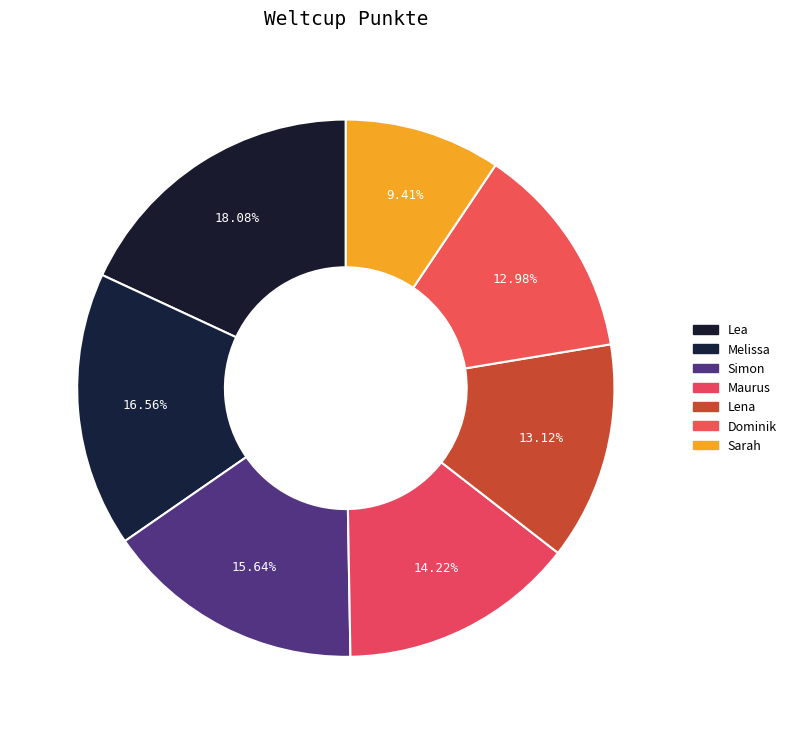

How many slices are in this pie chart?

7